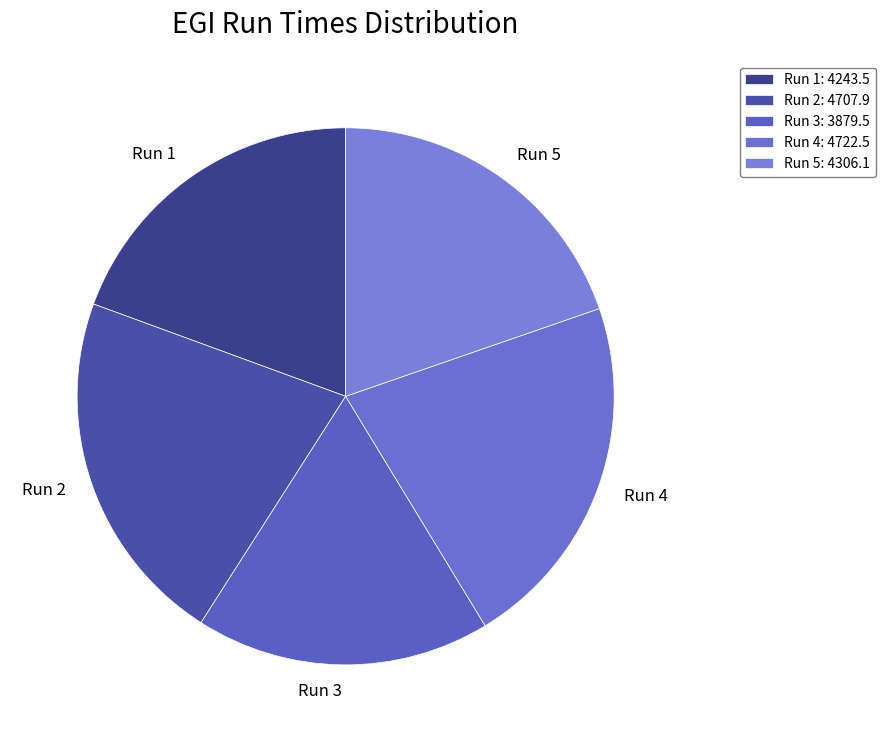

What is the smallest slice in the pie chart?

Run 3